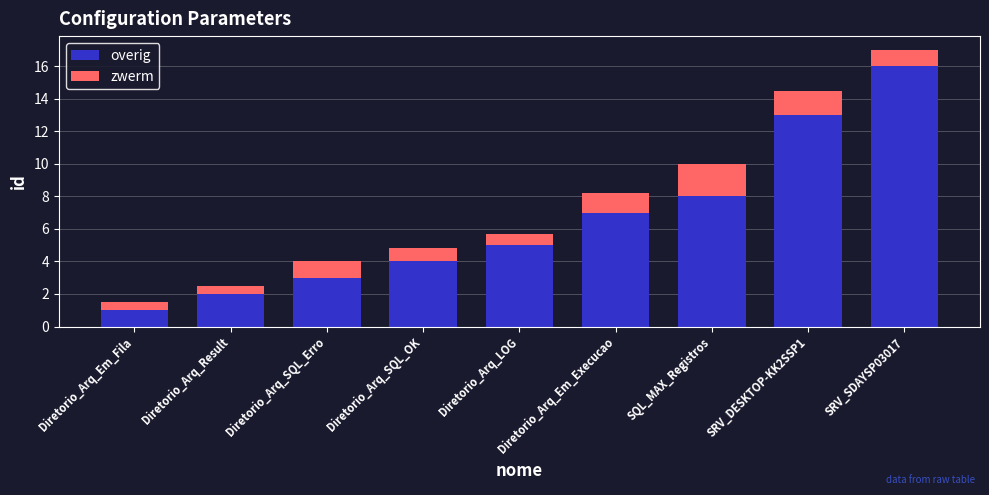

Which category has the highest value in the overig series?

SRV_SDAYSP03017